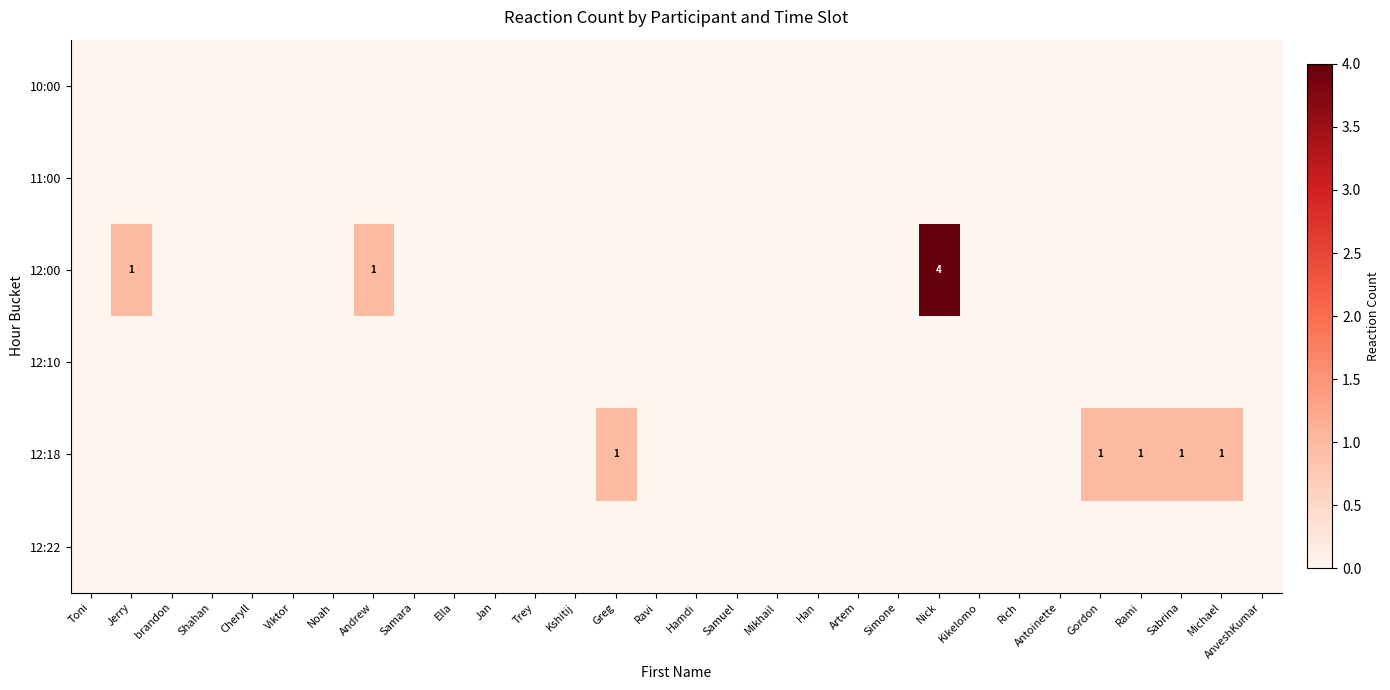

True or false: 12:00 has a value of 2 at Nick.

False